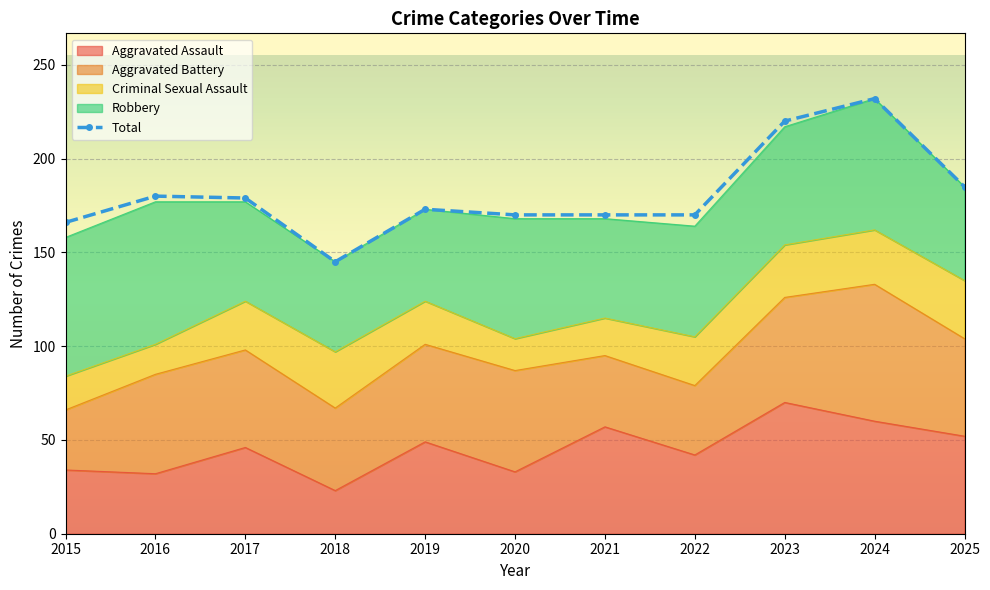

What is the difference between the Aggravated Battery values at 2020 and 2015?

22